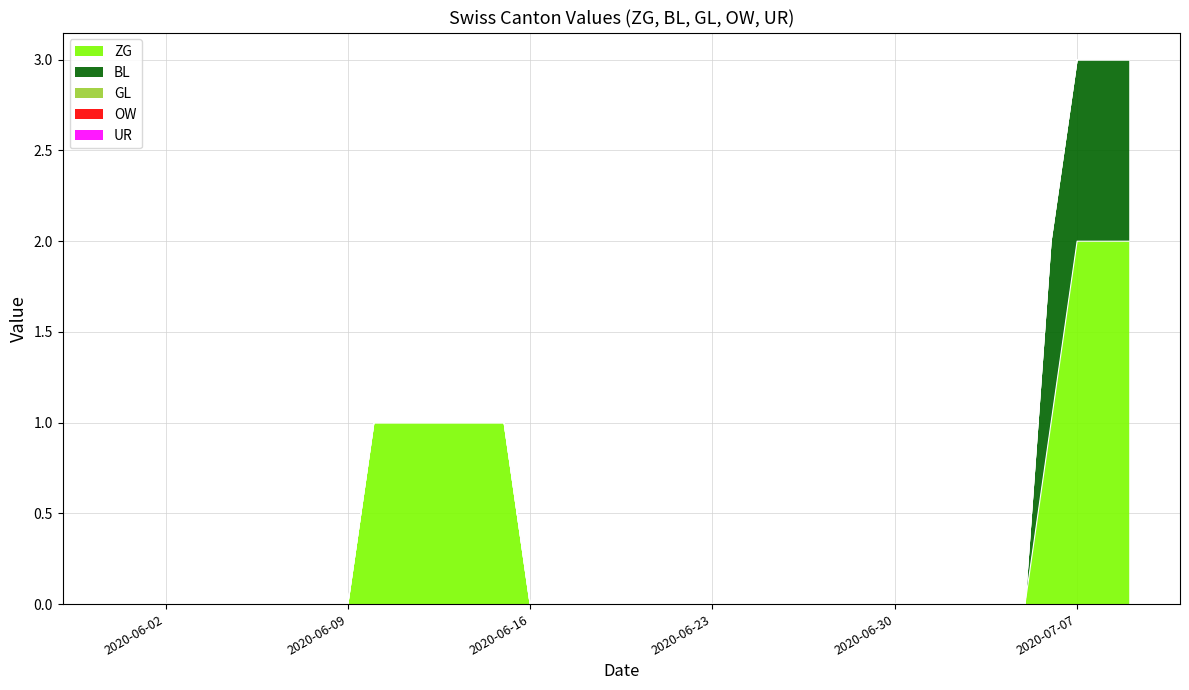

Which series has the widest spread of values?

ZG